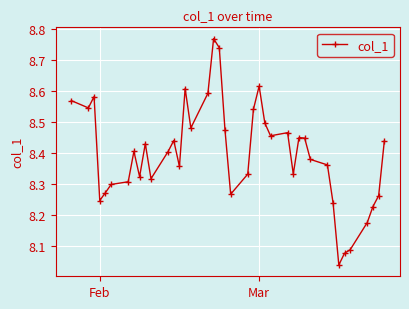

What is the difference between the maximum and second lowest values?

0.7